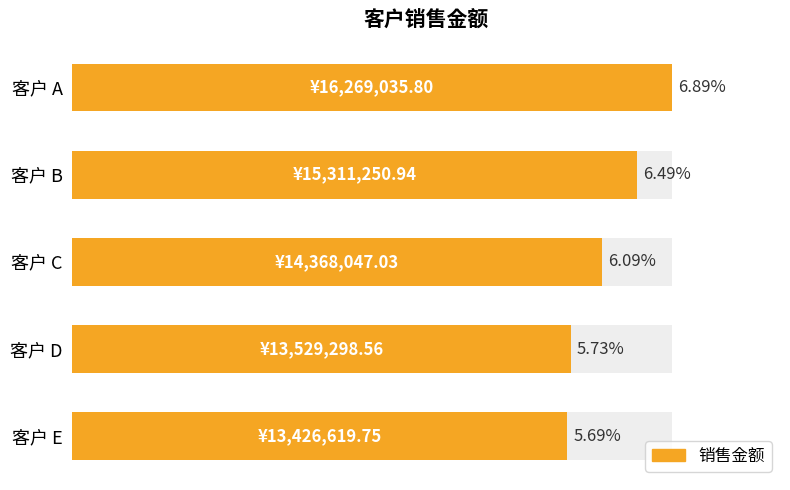

What is the smallest value displayed?

13426619.8